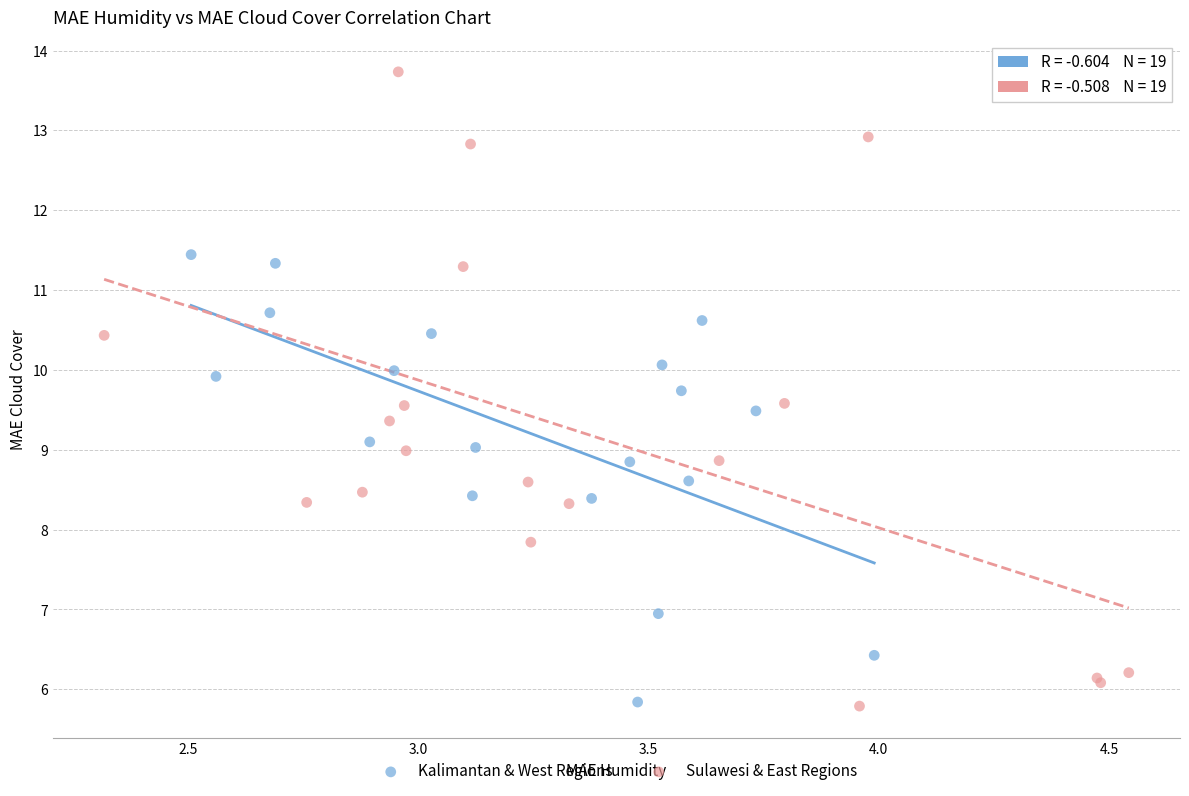

Which series contains the highest Y value?

Sulawesi & East Regions